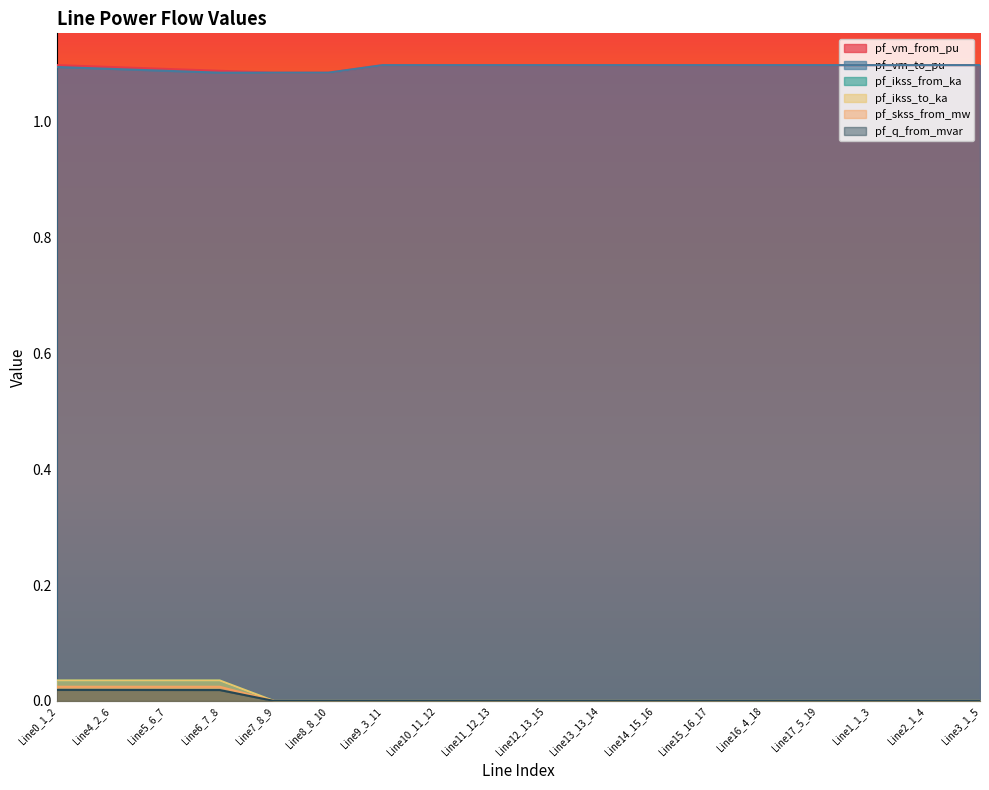

What is the maximum value shown in the chart?

1.1